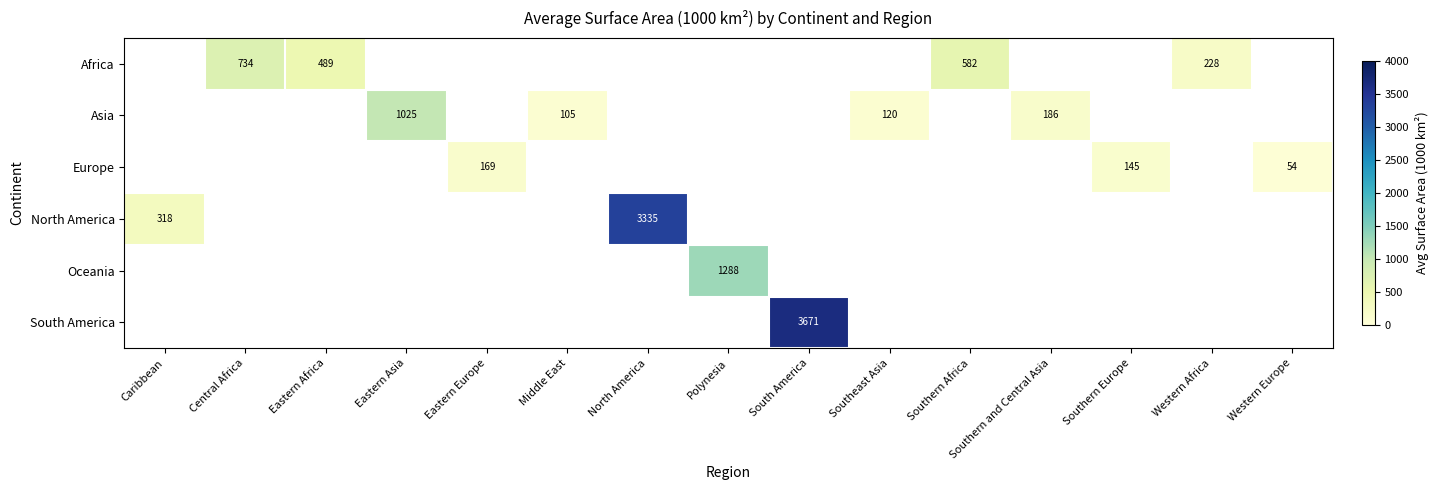

How many categories are shown in the chart?

15